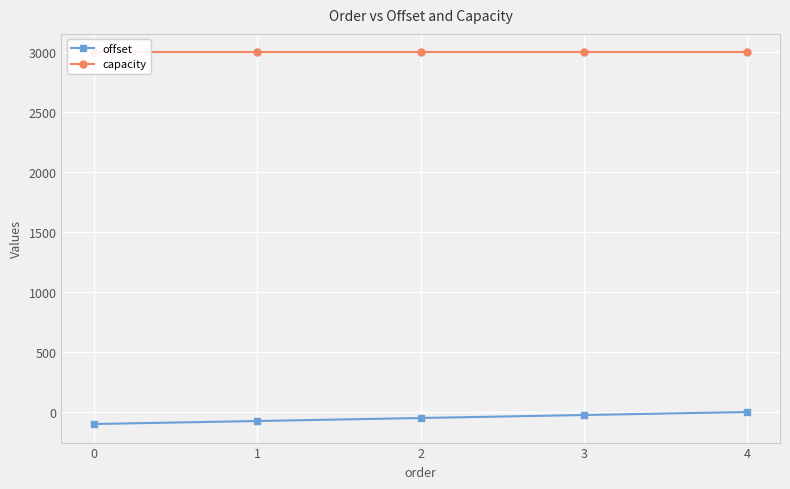

What are all the series names shown in the legend?

offset, capacity